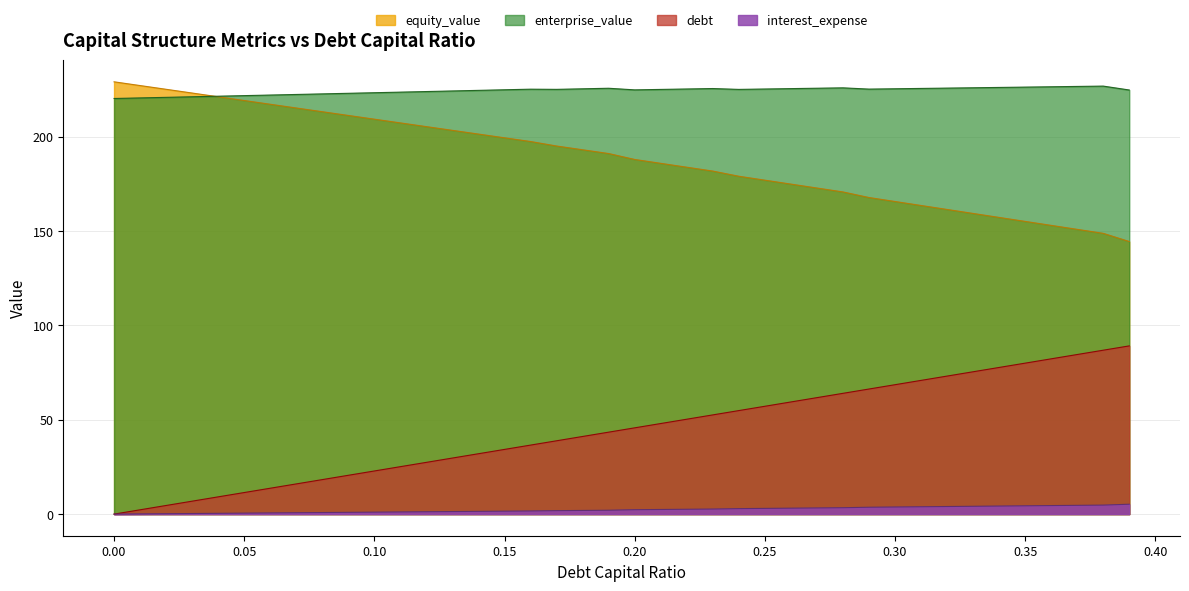

What is the label of the 30th point from the left?

0.29